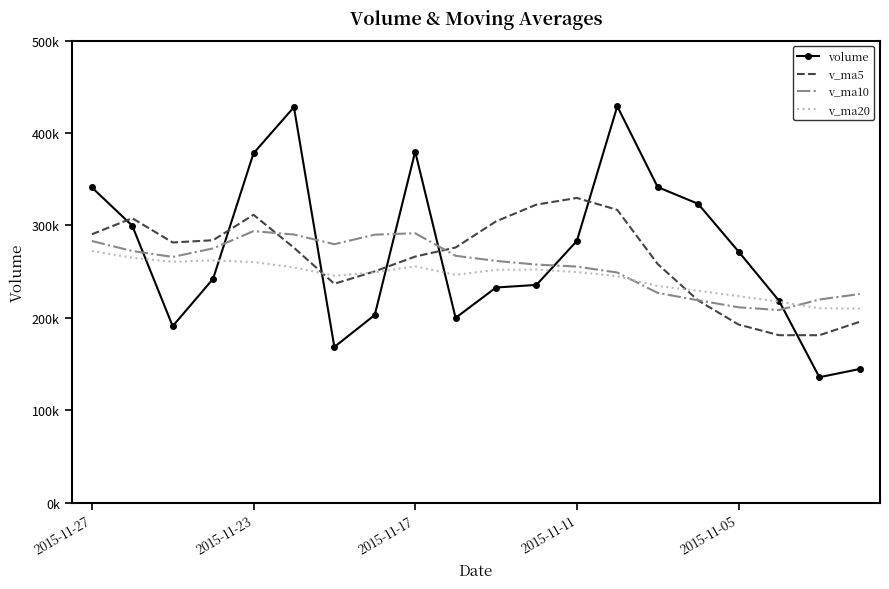

How many intersections are there between v_ma5 and volume?

7